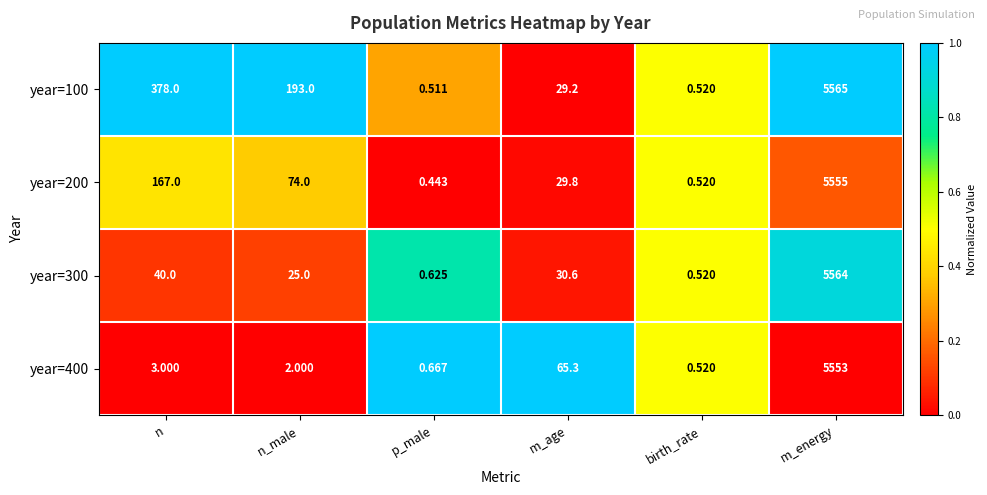

Which category has the lowest value across all series?

p_male